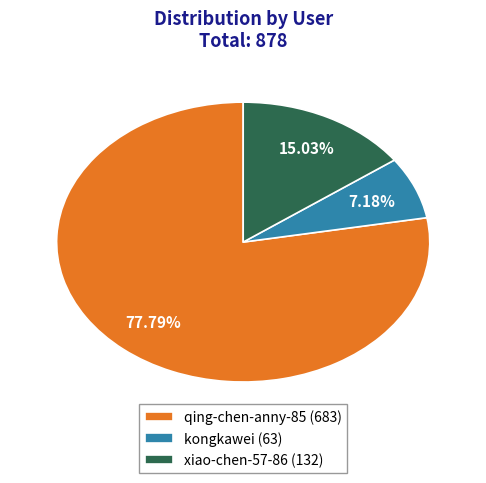

Which slice is the largest?

qing-chen-anny-85